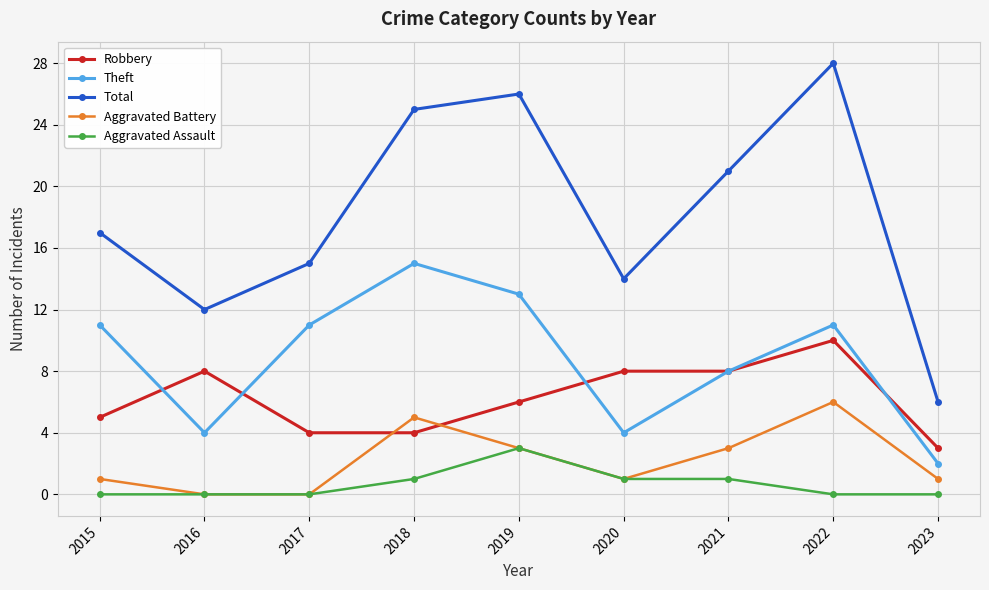

How many interior local peaks does the Aggravated Battery series have?

2